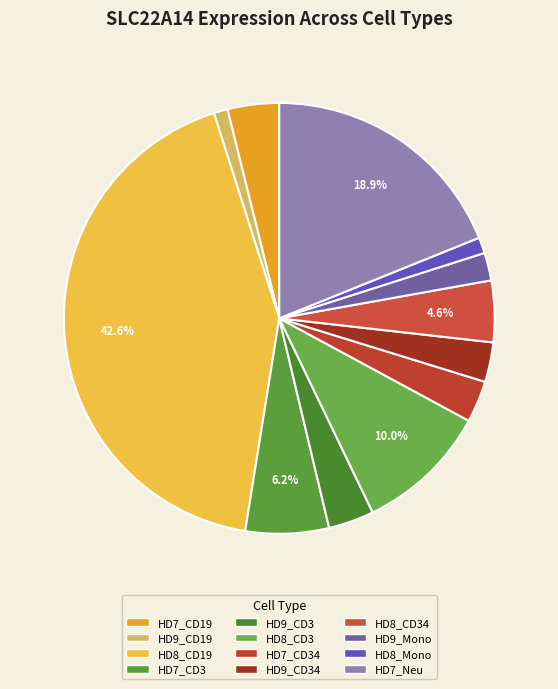

How many slices are in this pie chart?

12